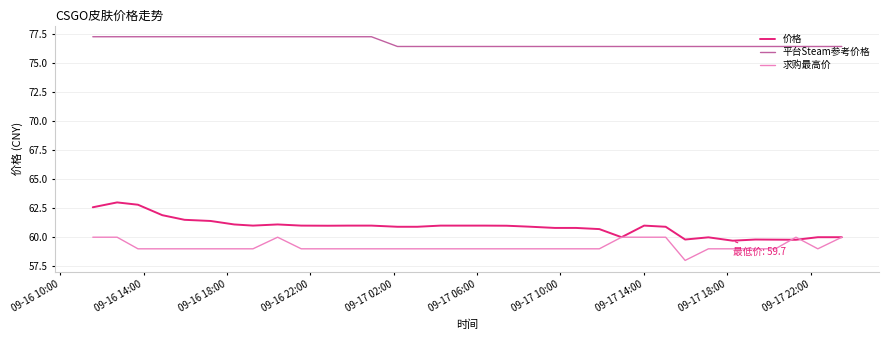

List the series in order of their peak value, highest first.

平台Steam参考价格, 价格, 求购最高价